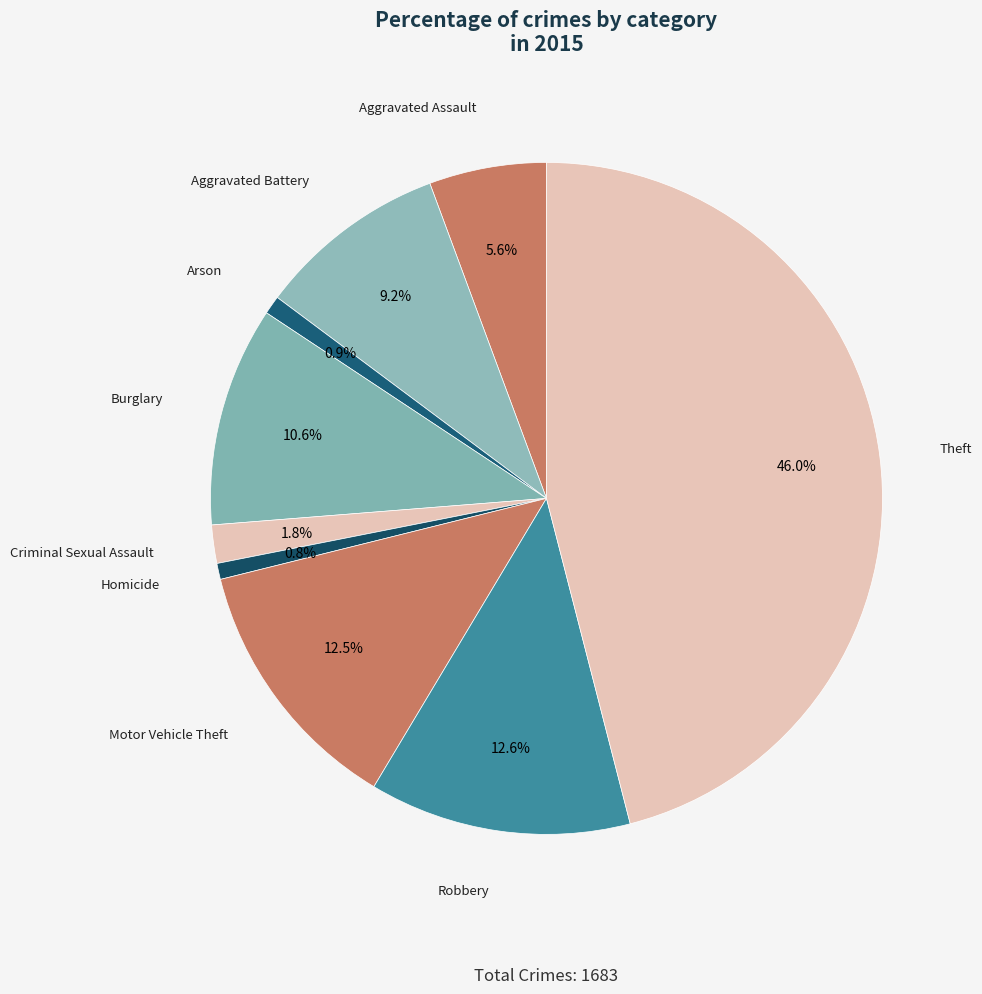

Is it true that Burglary is 22% of the pie?

False